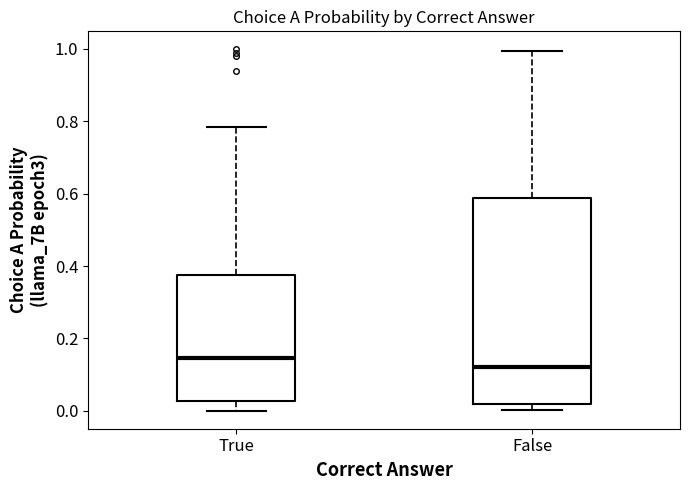

Reading left to right, transcribe this box plot: for each box, give where its median line is, the range the box spans, and where its two whiskers end, as read against the y-axis. The values are not printed on the chart, so give them approximately, as read against the axis.

True: median 0.14, box 0.02 to 0.38, whiskers 0.00 to 0.78
False: median 0.12, box 0.02 to 0.58, whiskers 0.00 to 1.00